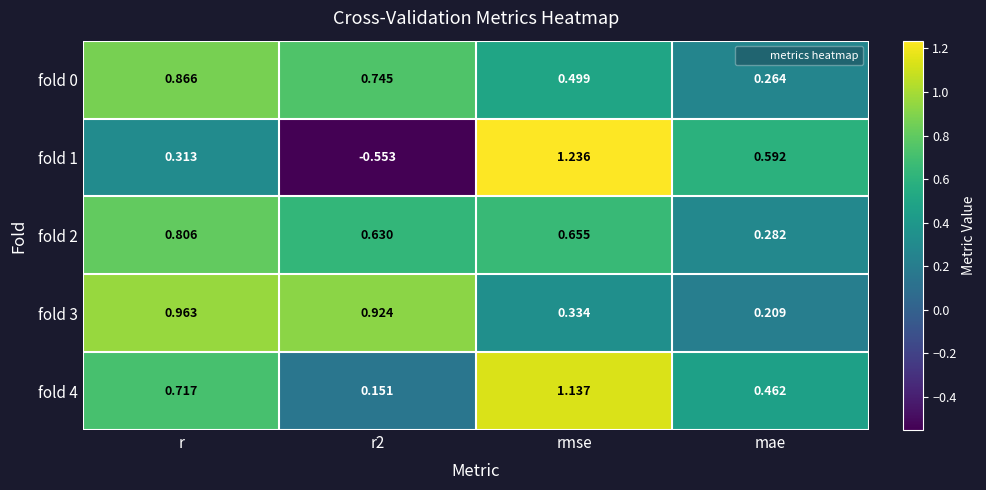

At which label does fold 1 first exceed 0?

r